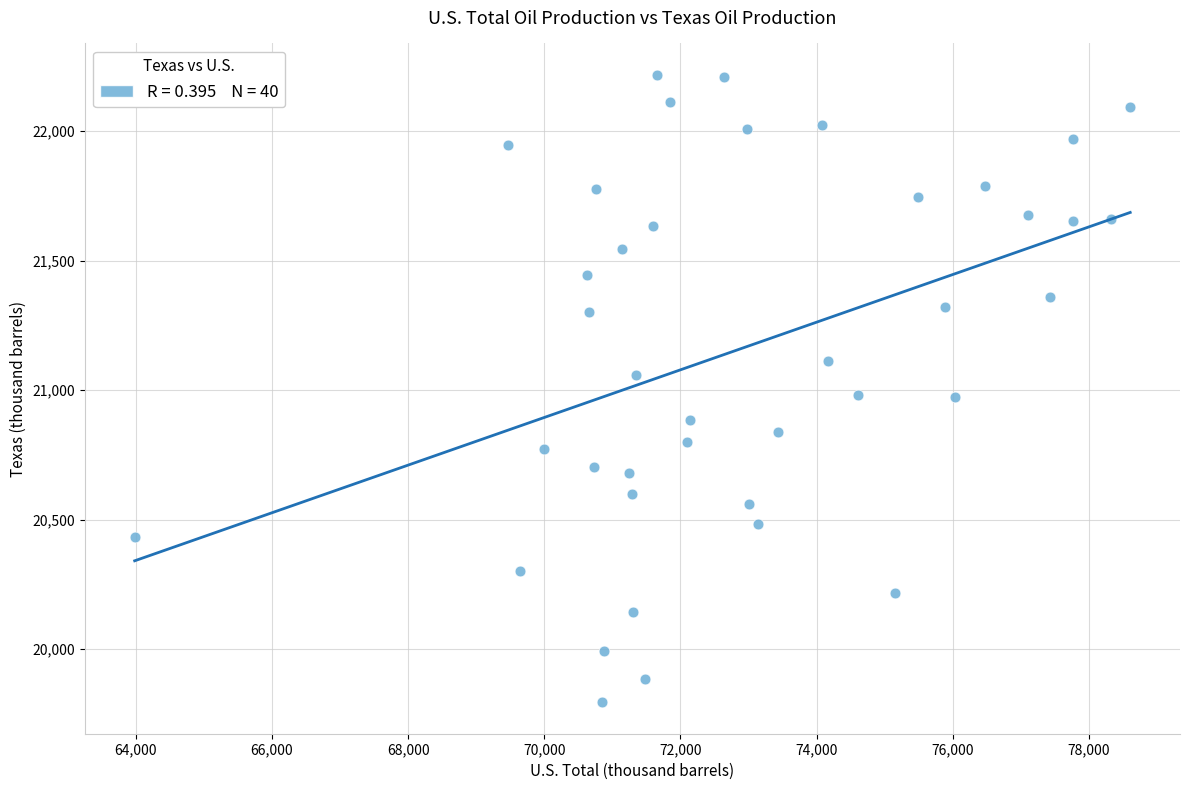

What is the range of X values (max minus min)?

14622